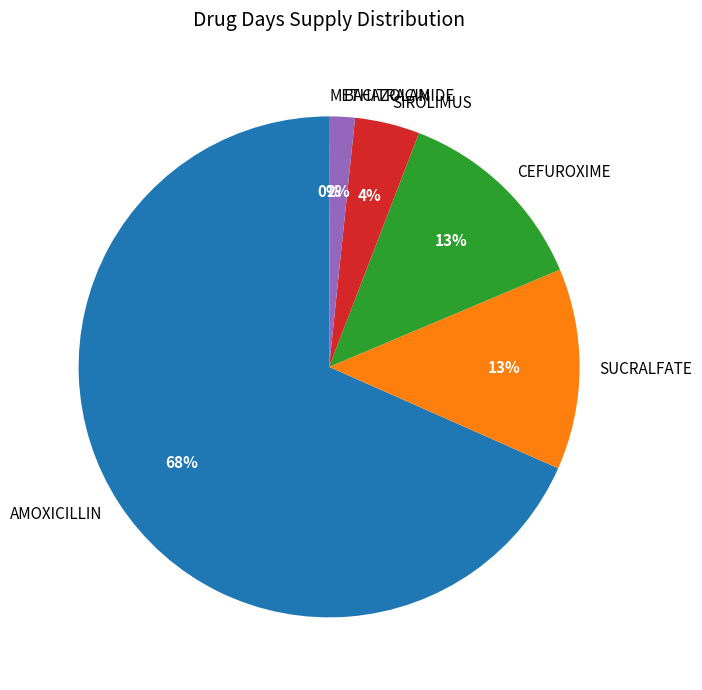

To the nearest percent, what portion does BACITRACIN represent?

2%